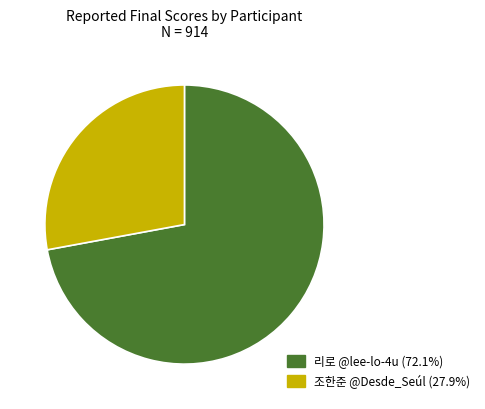

Between 조한준 @Desde_Seúl and 리로 @lee-lo-4u, which is larger?

리로 @lee-lo-4u